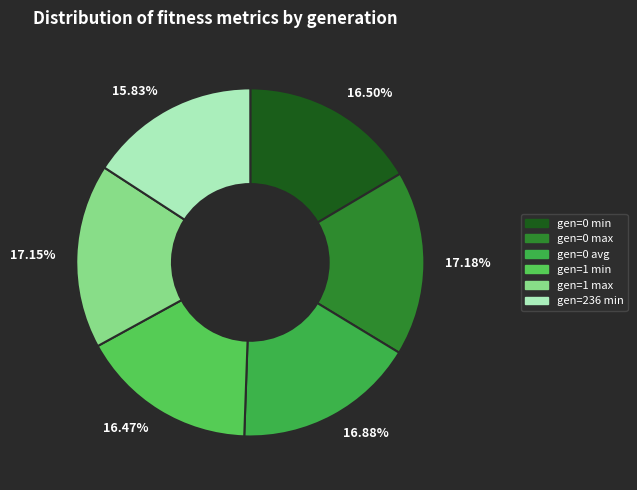

To the nearest percent, what is the difference between the largest and smallest slice percentages?

1%